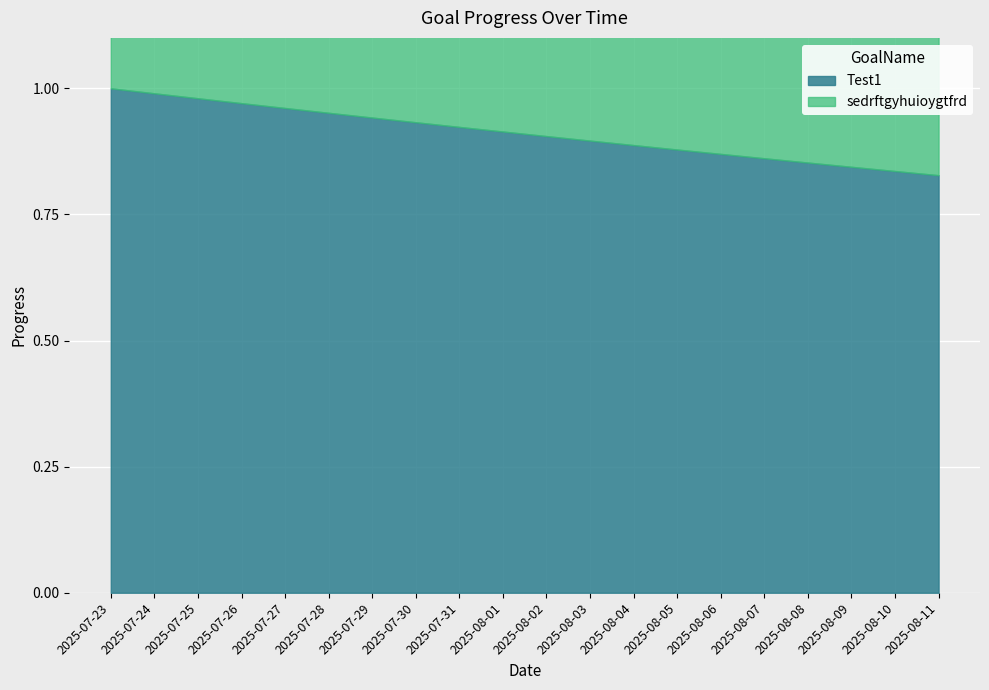

What is the approximate value of Test1 at 2025-08-09?

0.8